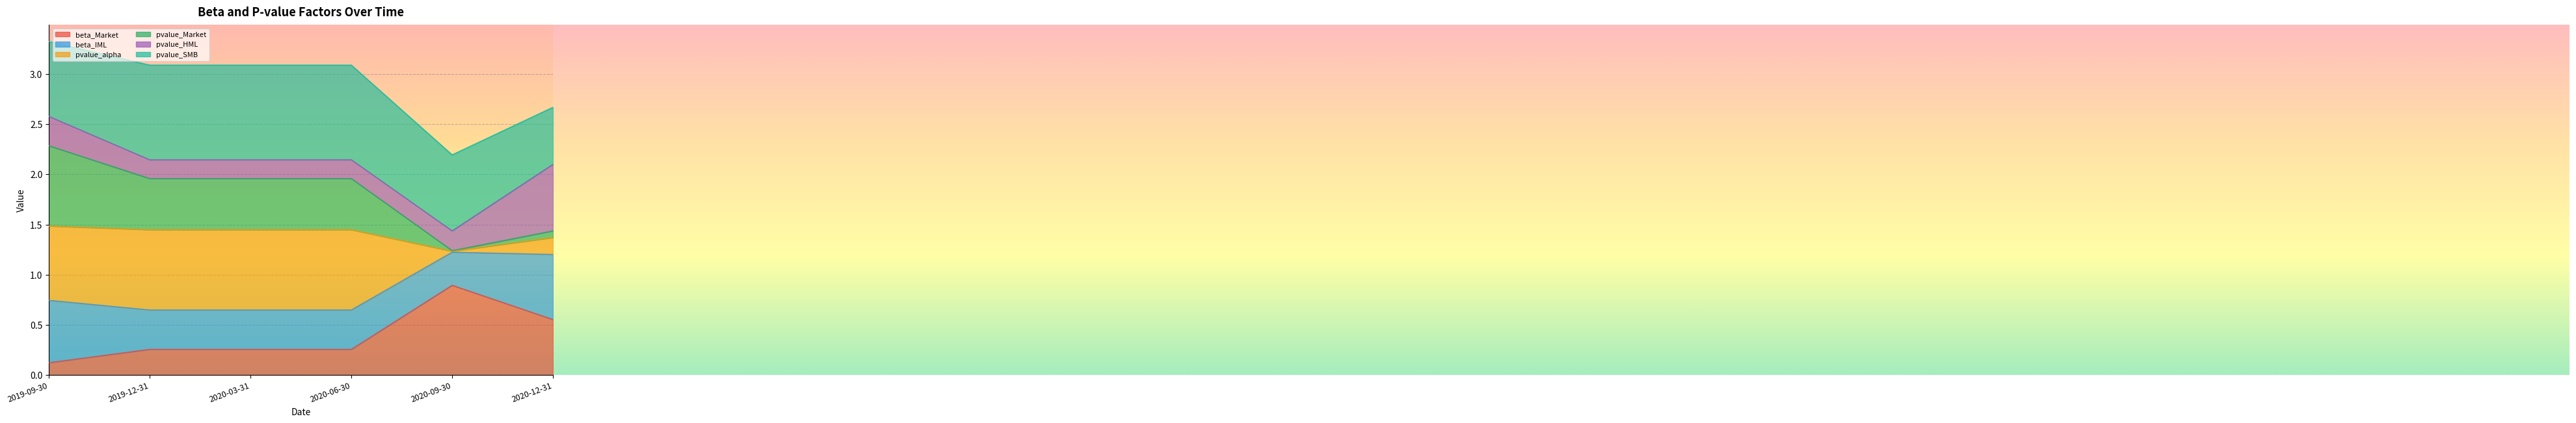

What is the total value across all series at 2020-12-31?

3.2